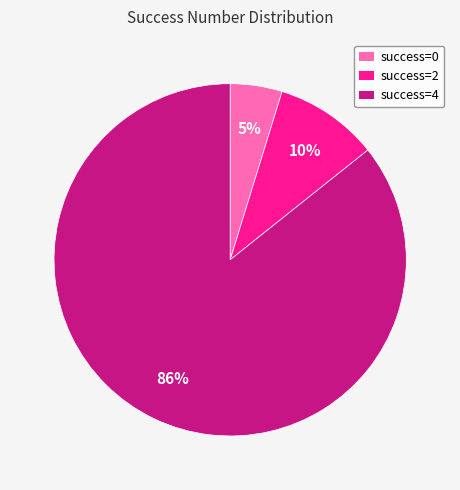

Is there any slice that represents more than half of the pie?

Yes